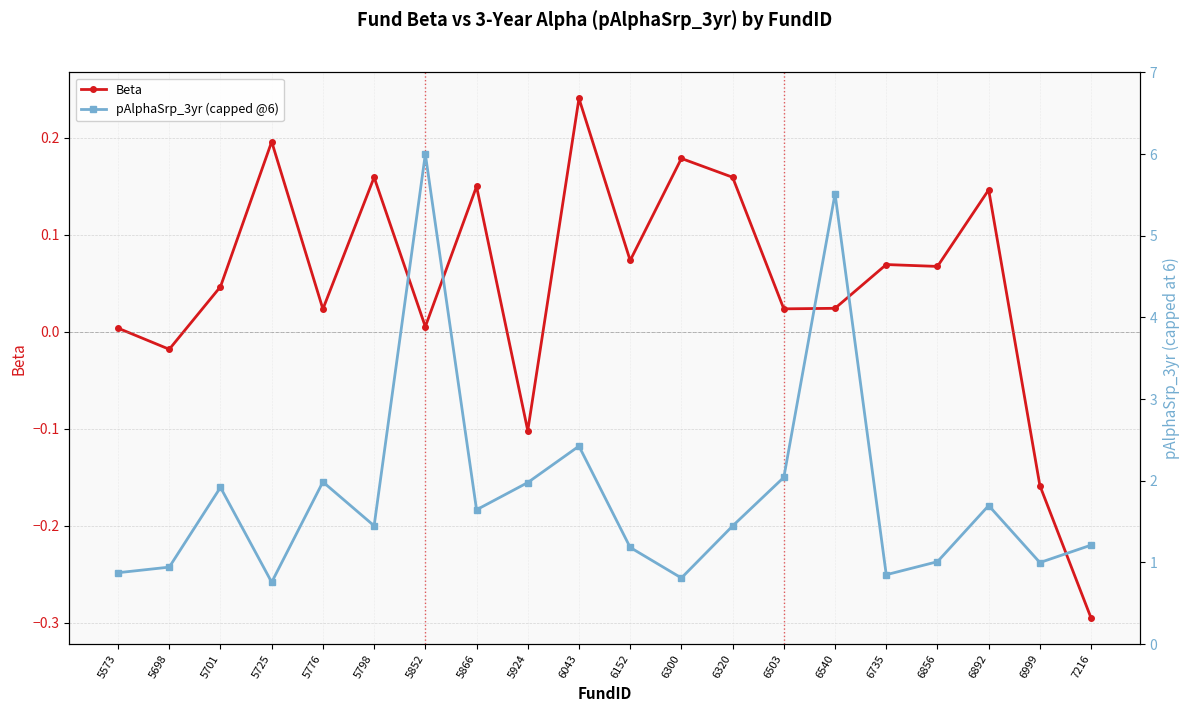

At which category does the chart reach its peak across all series?

5852